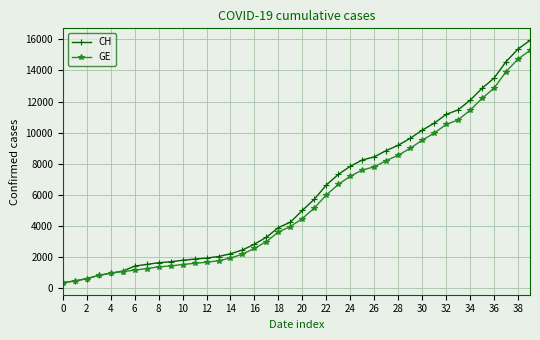

What is the minimum value for CH?

375